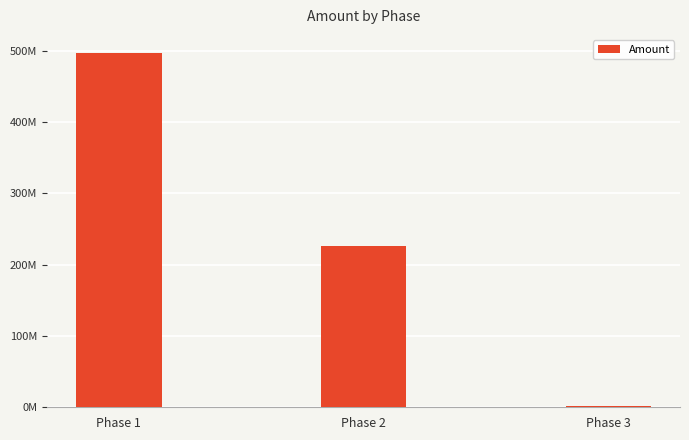

How many categories are shown in the chart?

3